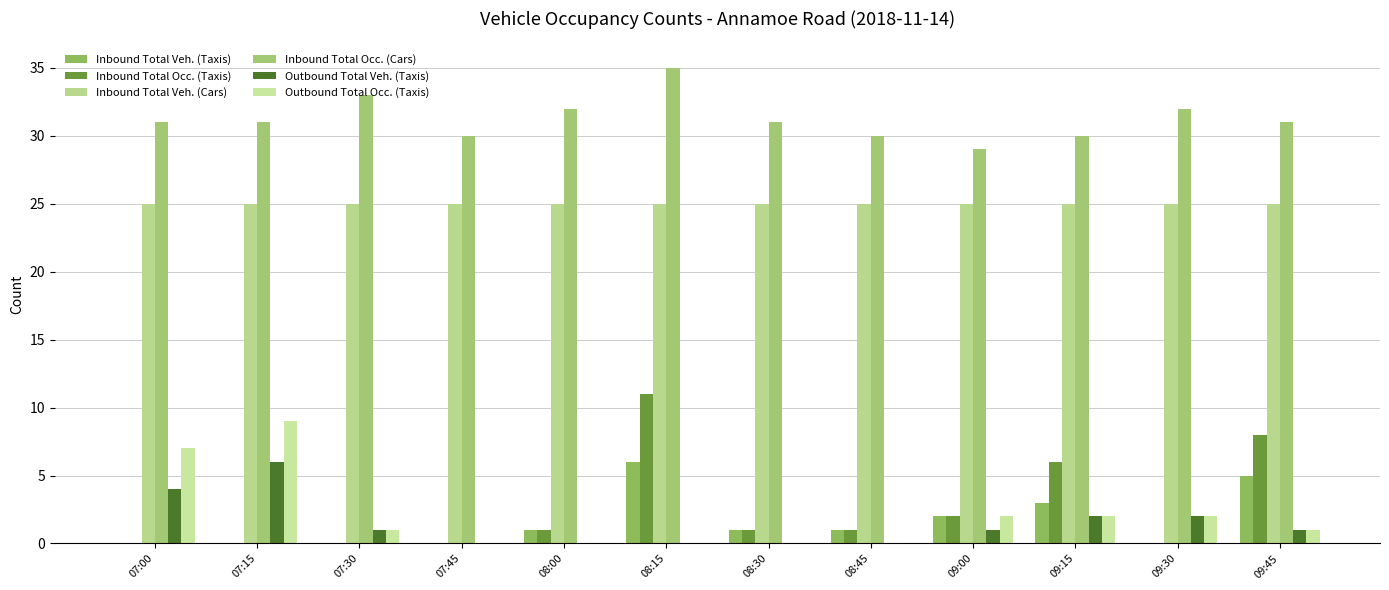

Read the Outbound Total Occ. (Taxis) value at 07:00.

7